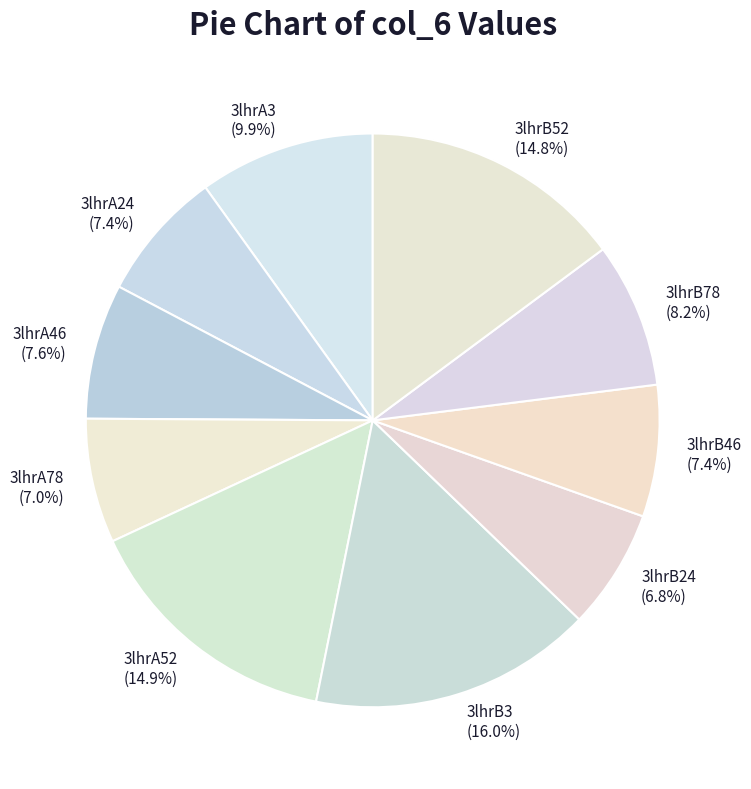

To the nearest percent, what portion does 3lhrA52 represent?

15%